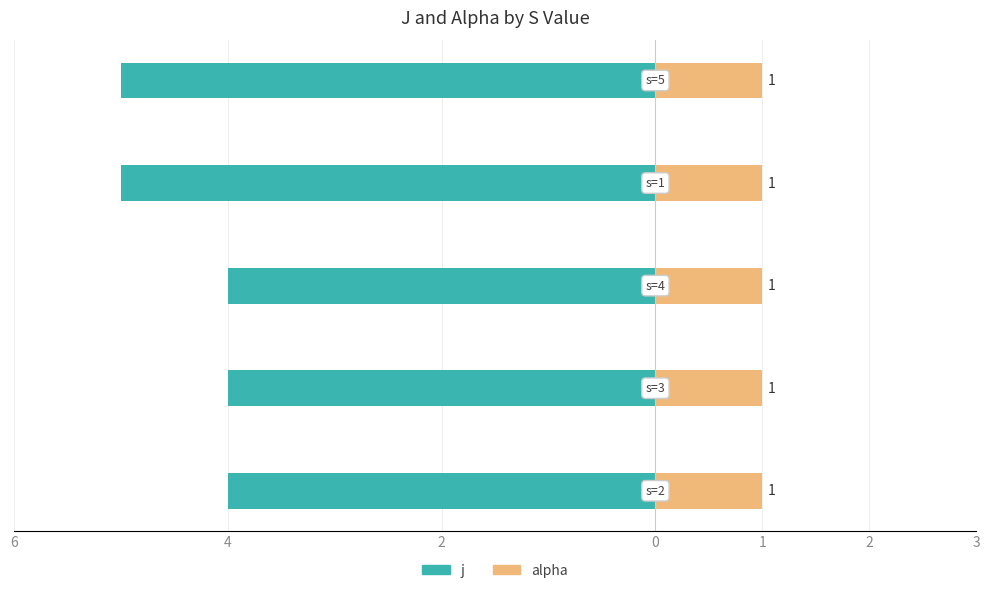

What are all the series names shown in the legend?

j, alpha